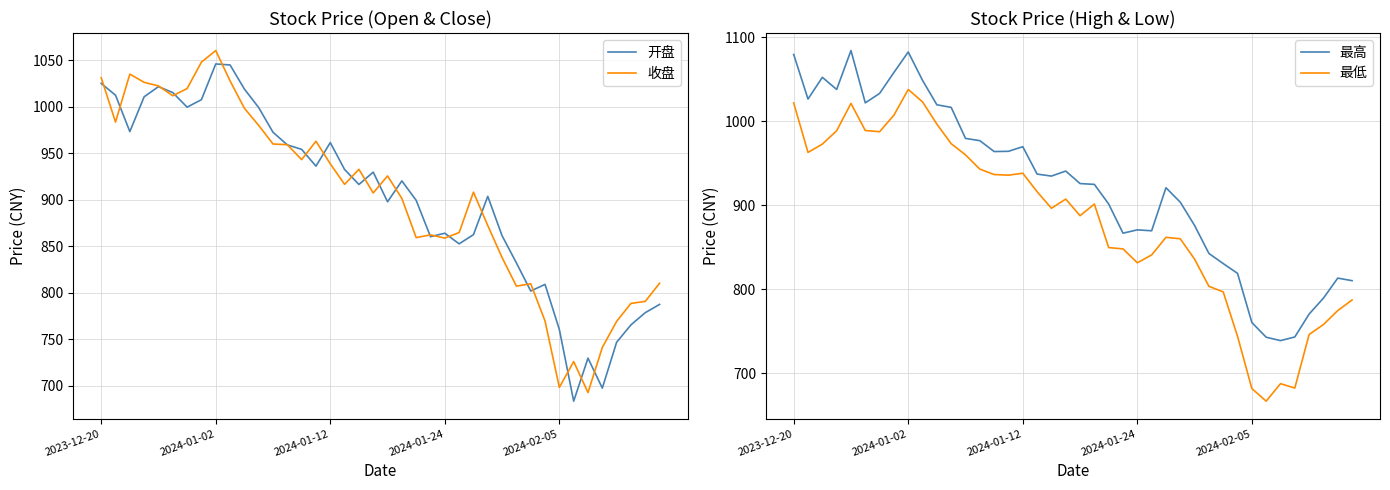

At how many categories does at least one series exceed 801?

34